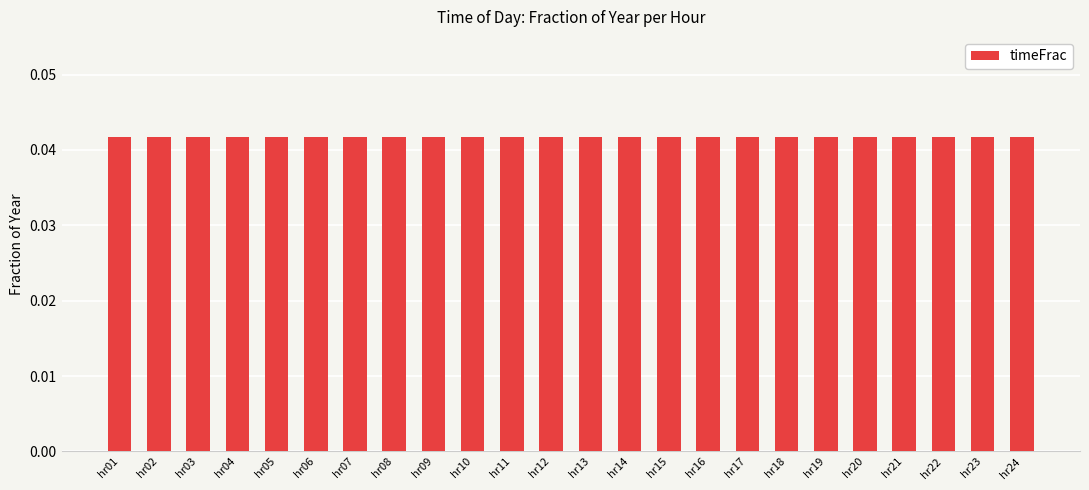

What is the sum of all values?

1.0